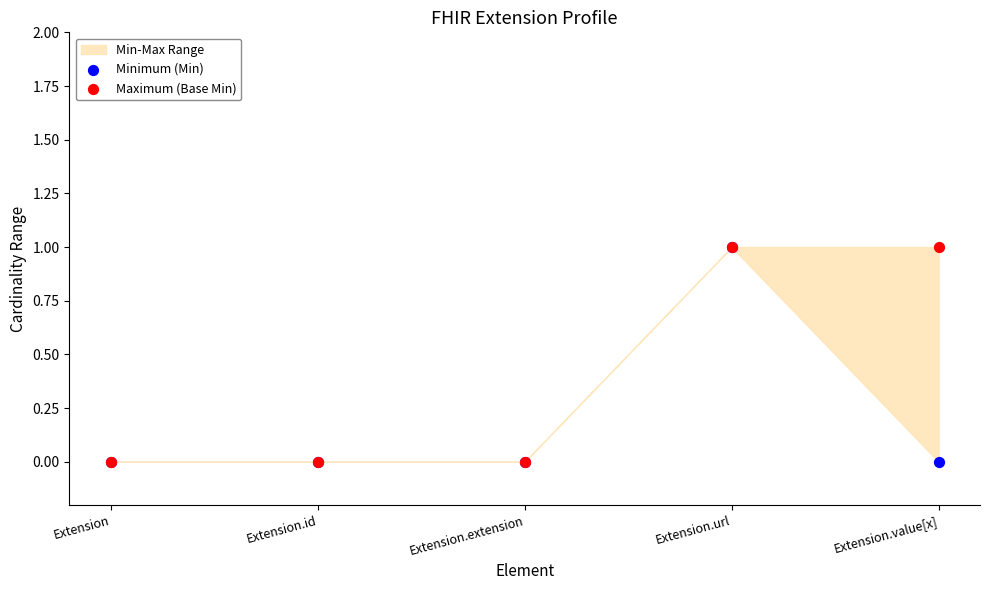

Which series contains the highest Y value?

Minimum (Min)